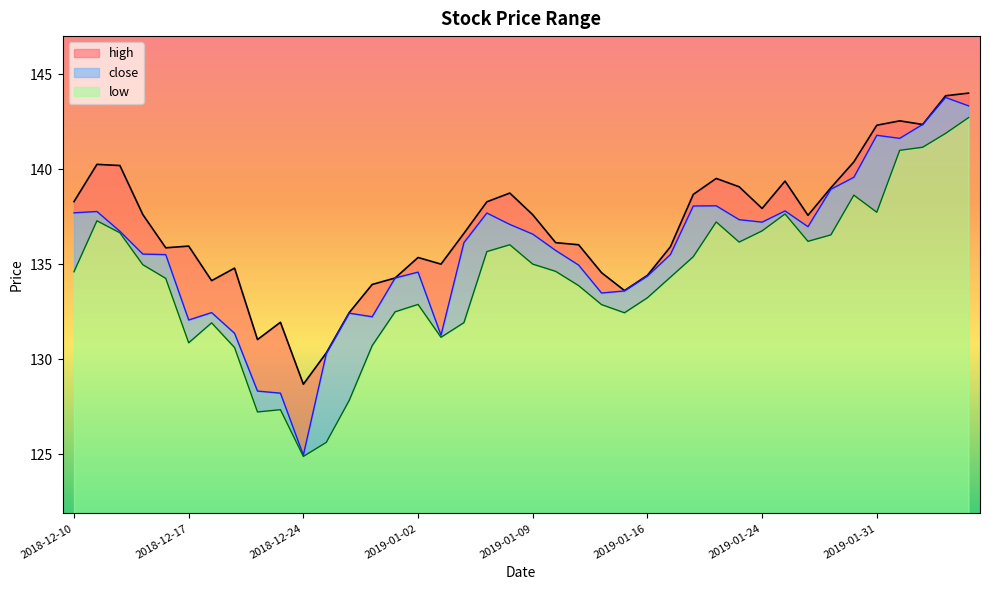

In low, how many points are lower than both neighbors (excluding endpoints)?

8